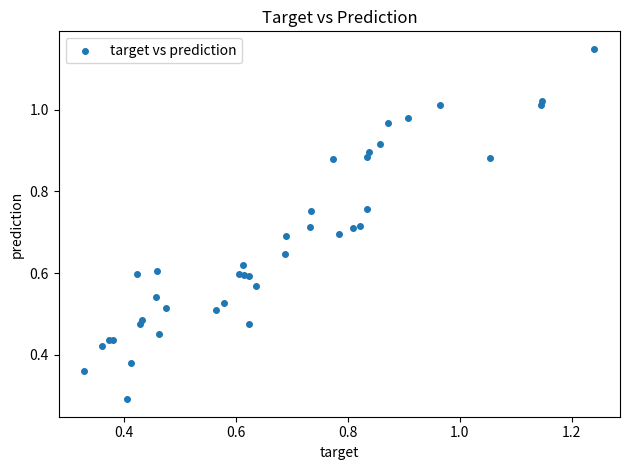

What Y value in the scatter plot is closest to 0?

0.3